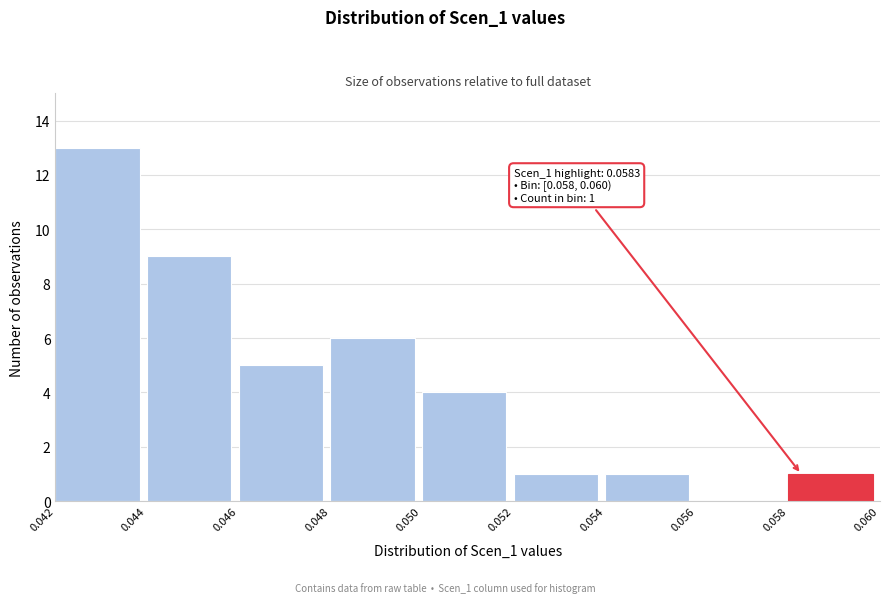

Over which range of the x-axis is the bar tallest?

0.042 to 0.044